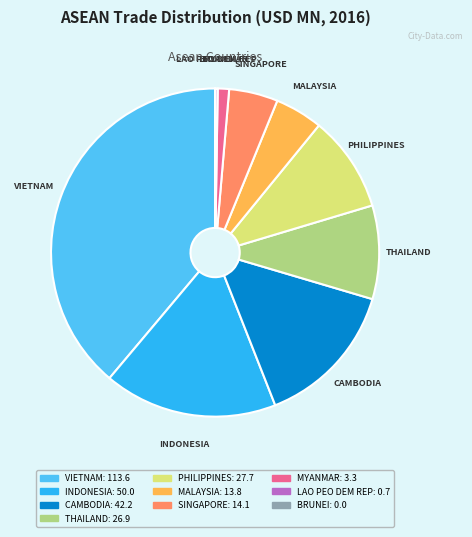

Is there any slice that represents more than half of the pie?

No